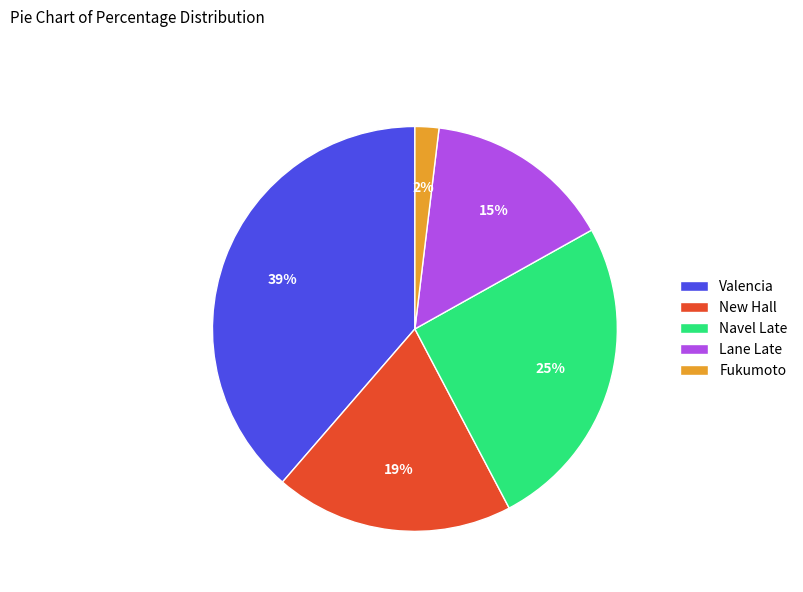

To the nearest percent, what is the difference between the largest and smallest slice percentages?

37%